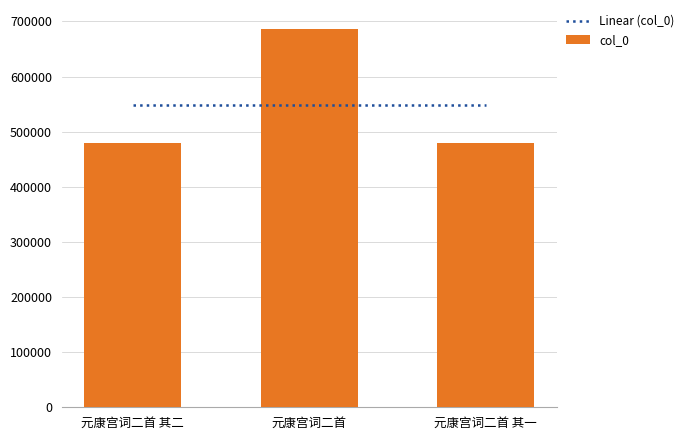

Count the number of values greater than 479479.

1